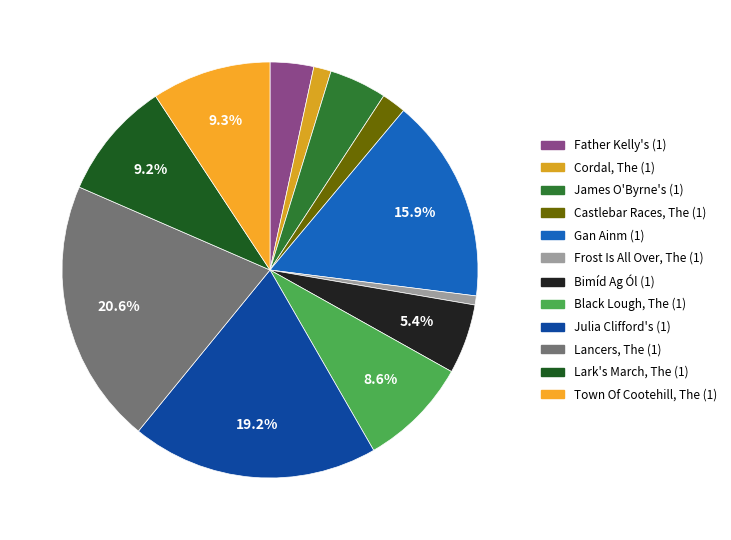

To the nearest percent, what is the difference between the largest and smallest slice percentages?

20%